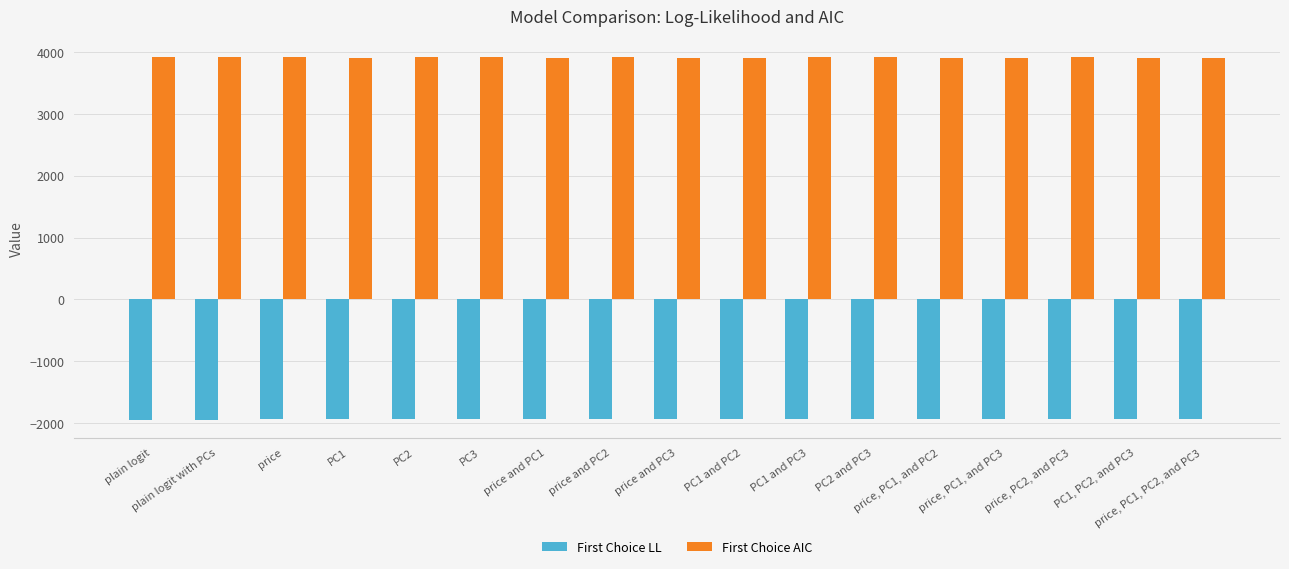

True or false: First Choice AIC has a value of 5728.9 at price and PC3.

False